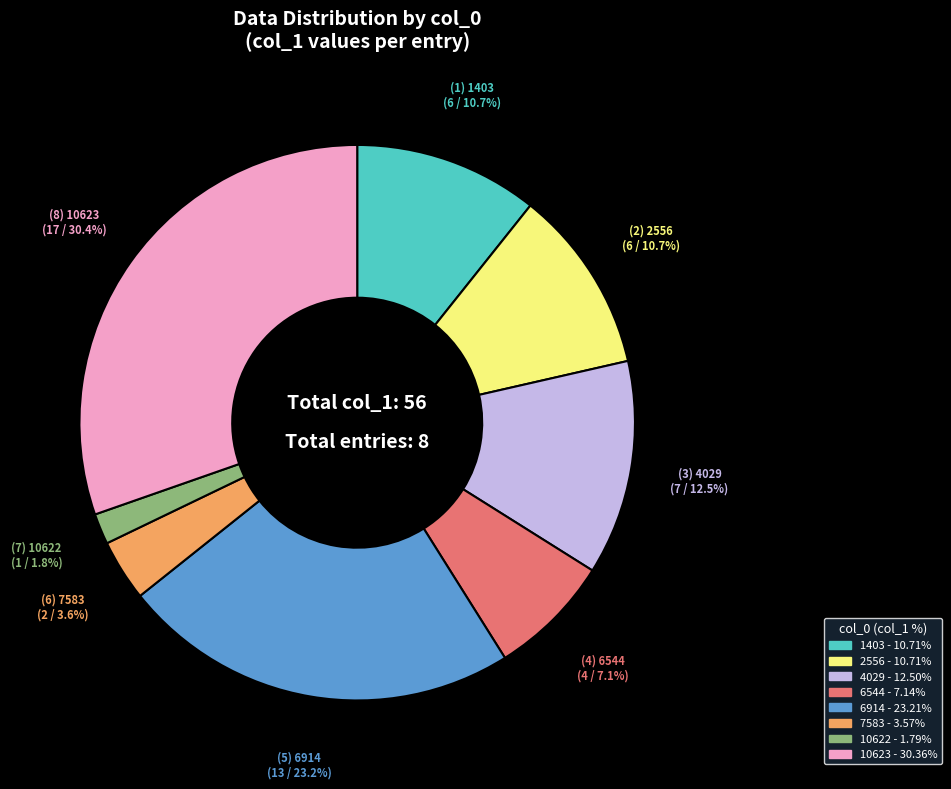

To the nearest percent, what is the difference between the 1403 and 6544 slice percentages?

4%